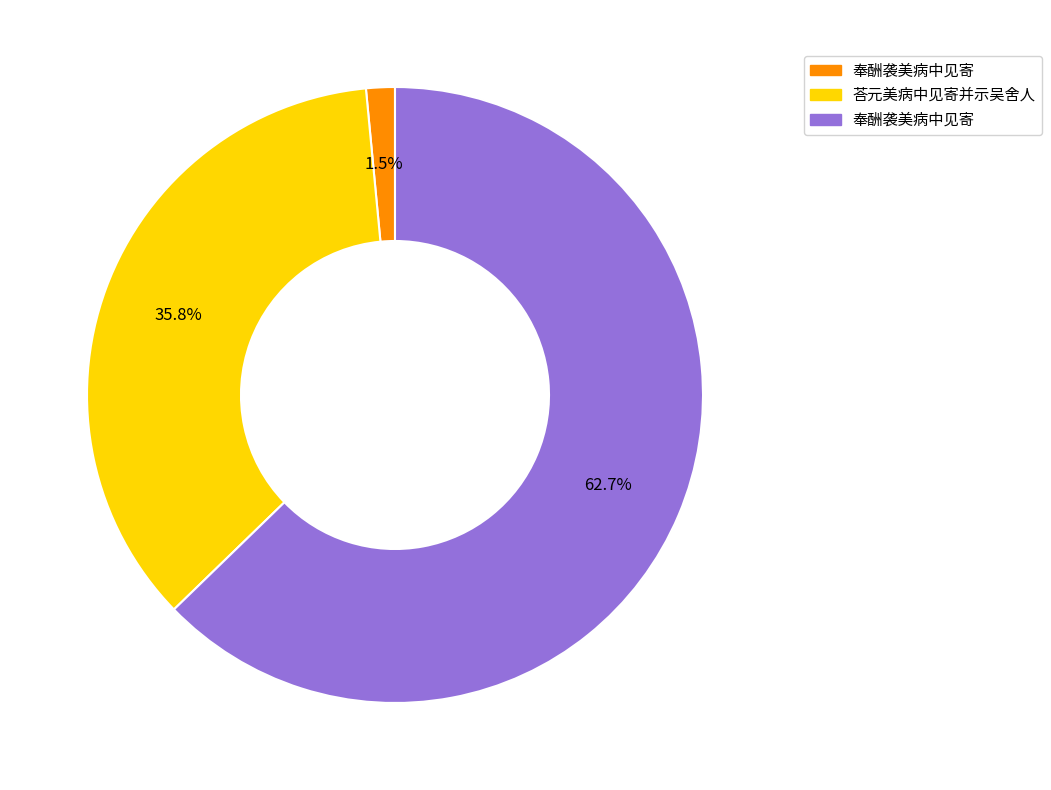

Is there a majority slice in this chart?

Yes